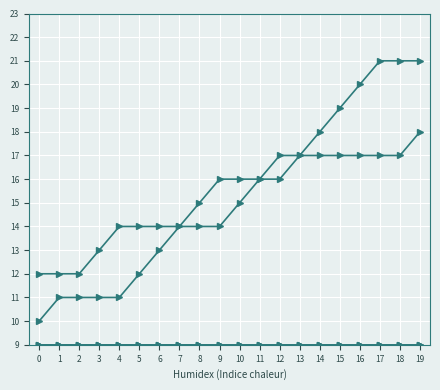

Is this an area chart (filled region under the line)?

No